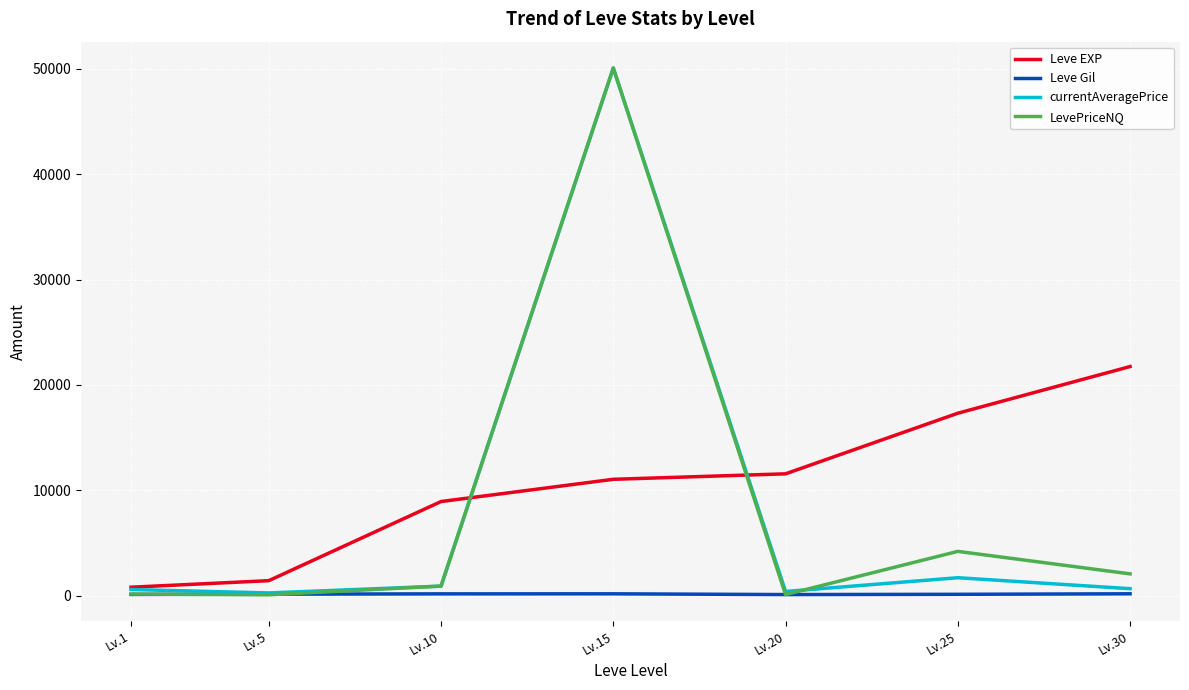

Which series changed the most between Lv.5 and Lv.10?

Leve EXP